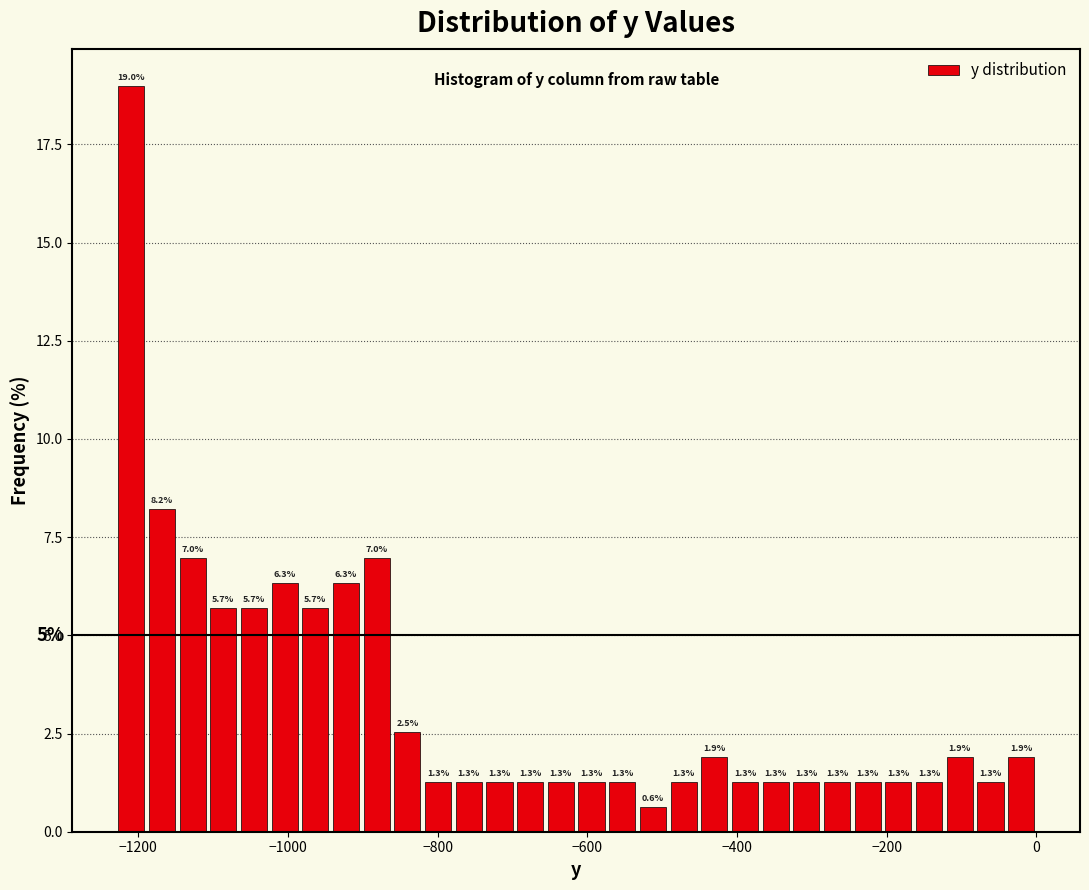

Around what value on the x-axis is the tallest bar? Give the approximate position of its centre, as read against the axis.

-1200